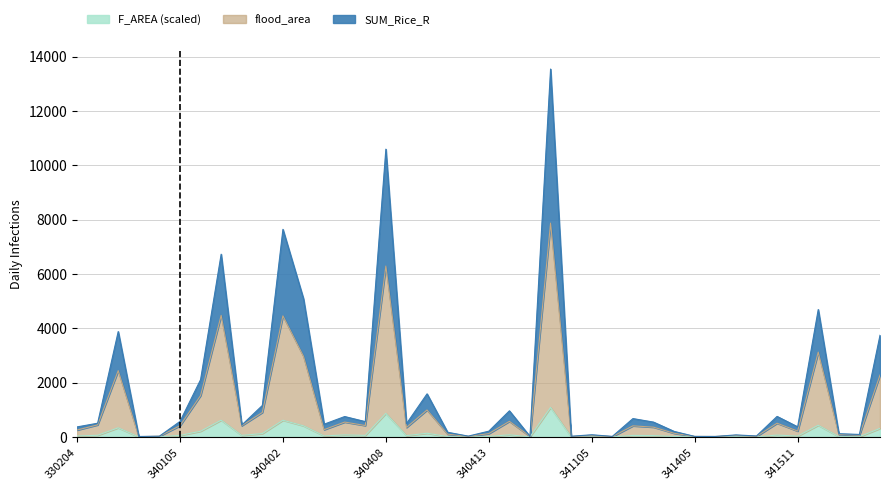

Which series changed the most between 340101 and 341403?

SUM_Rice_R